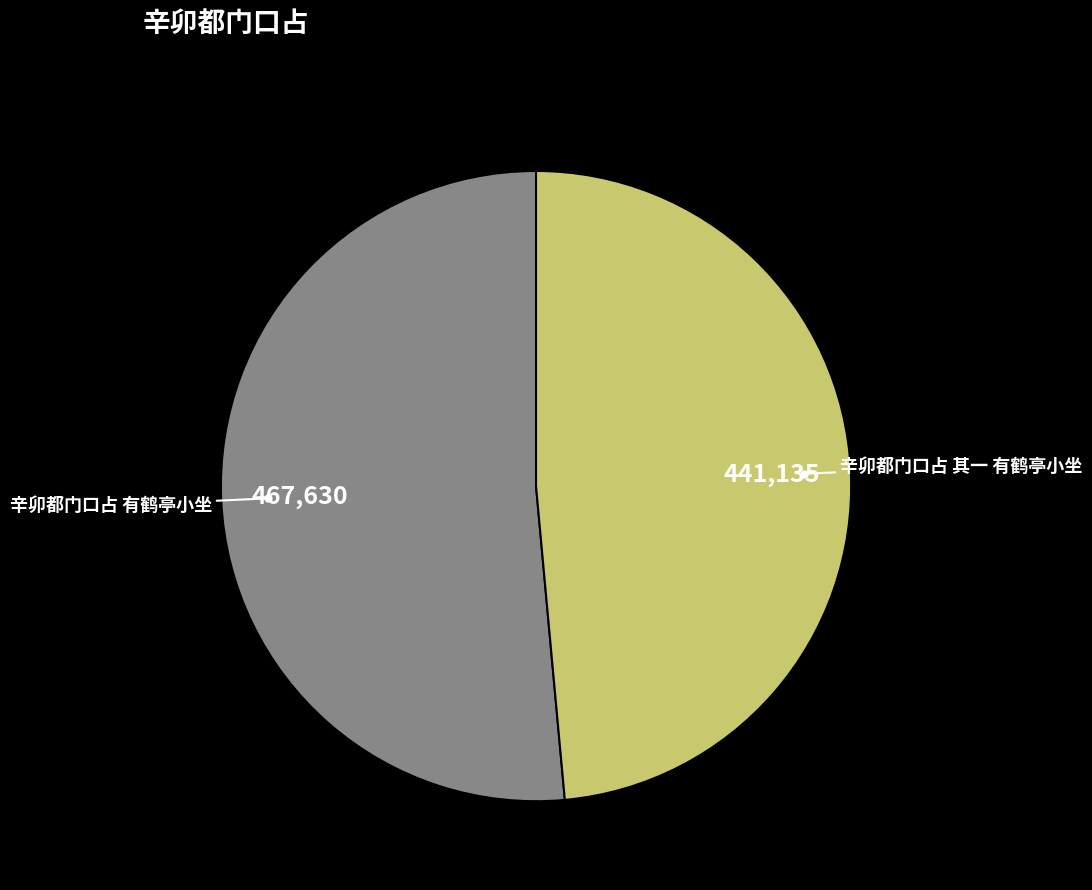

Combined, do 辛卯都门口占 其一 有鹤亭小坐 and 辛卯都门口占 有鹤亭小坐 account for over 50%?

Yes